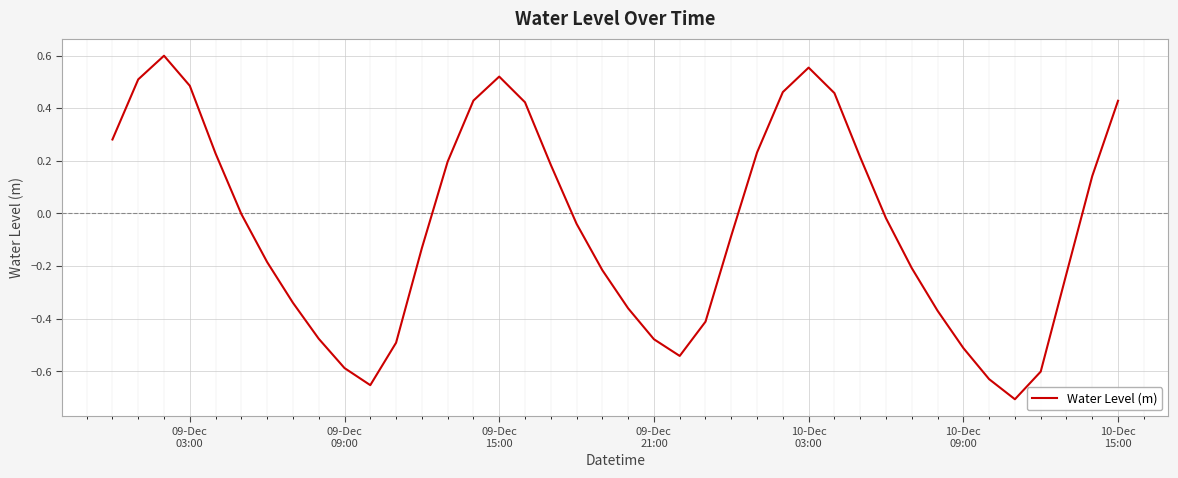

What is the difference between the maximum and minimum values?

1.3